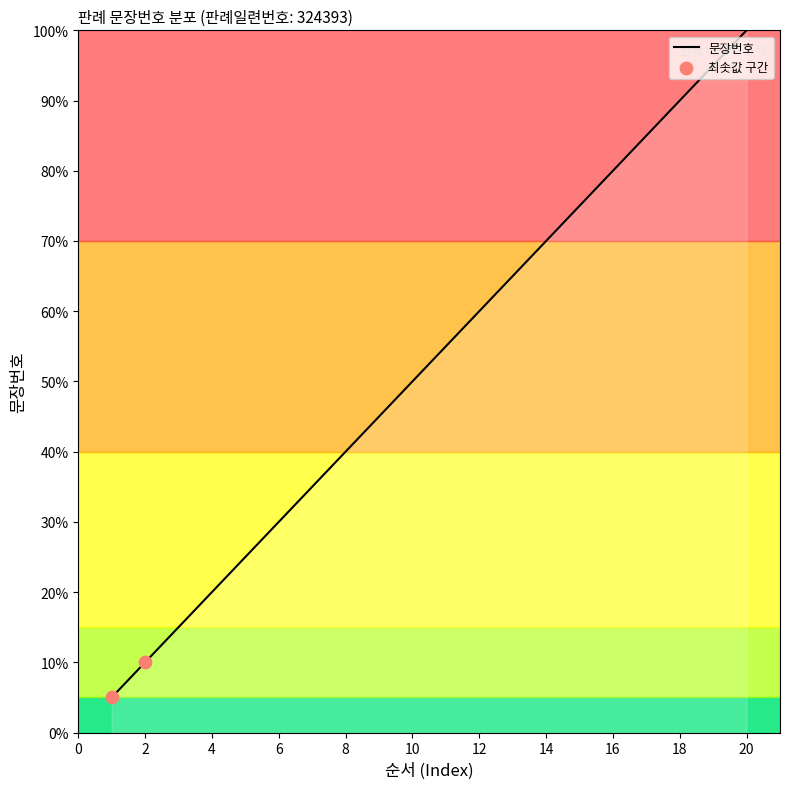

What is the smallest value displayed?

5.0